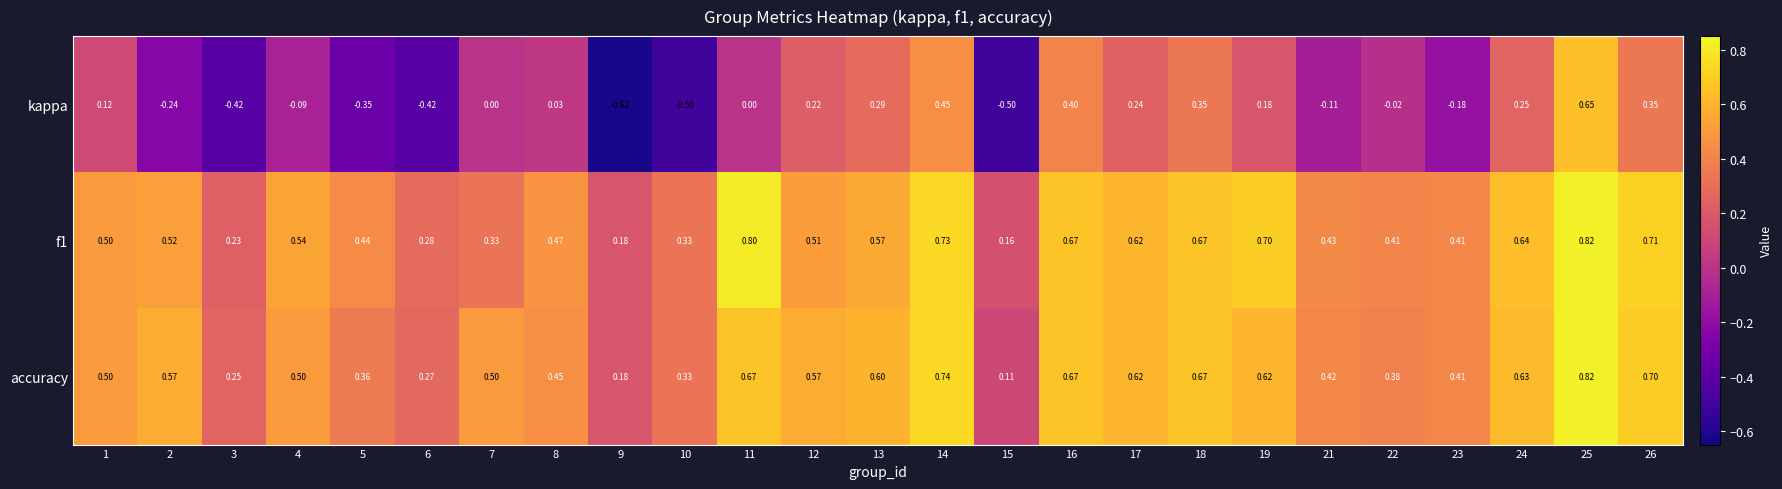

Is the value of f1 at 12 greater than the value of kappa at 8?

Yes